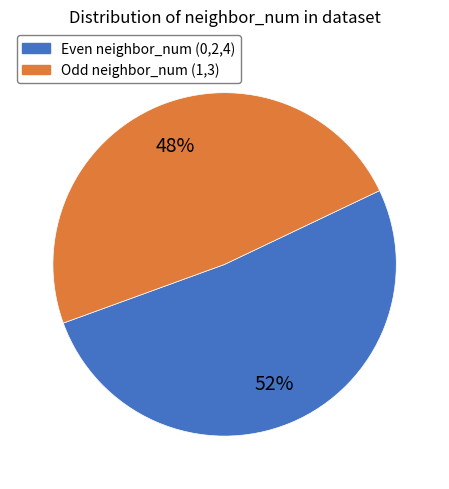

How many slices are in this pie chart?

2